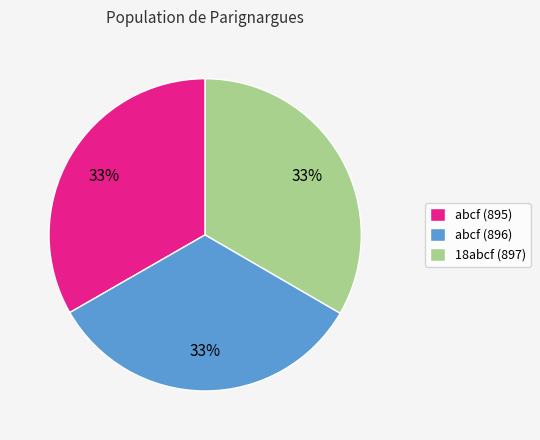

Combined, do abcf (896) and abcf (895) account for over 50%?

Yes